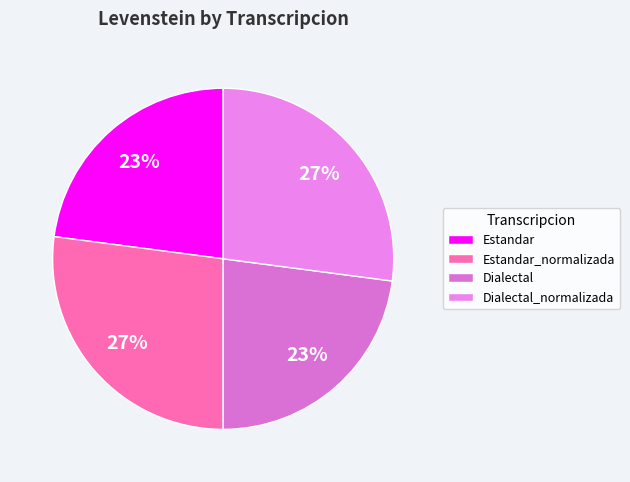

To the nearest percent, what percentage of the pie is Dialectal_normalizada?

27%